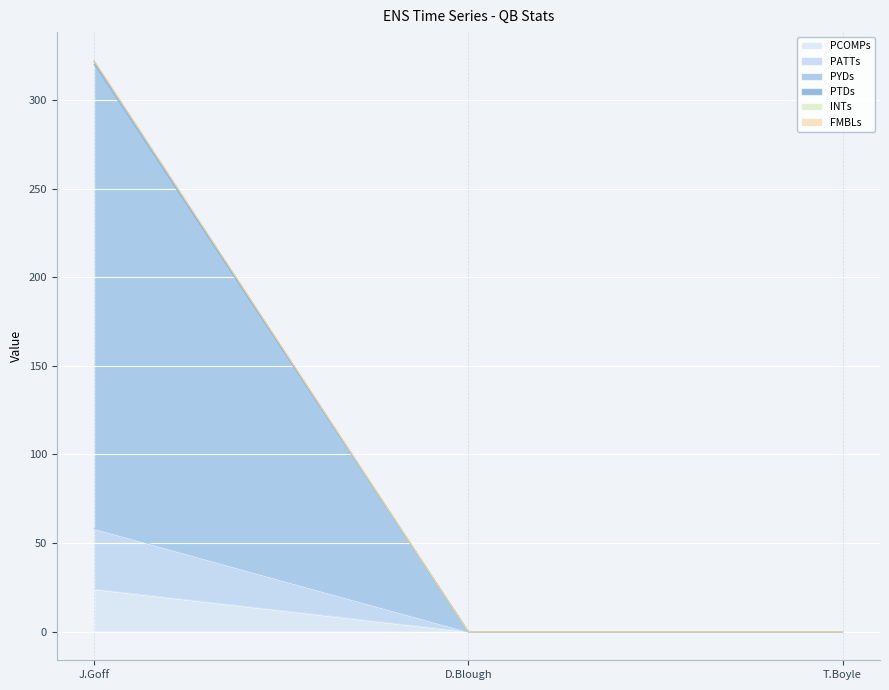

List the labels in order of FMBLs value, smallest first.

D.Blough, T.Boyle, J.Goff